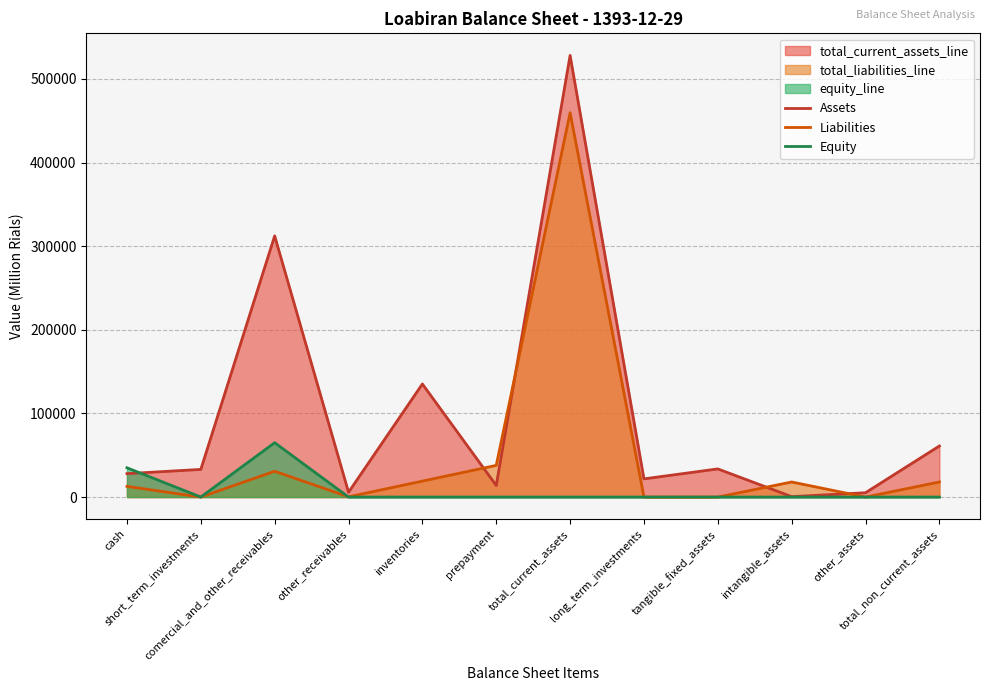

Which series has the largest total across all categories?

Assets